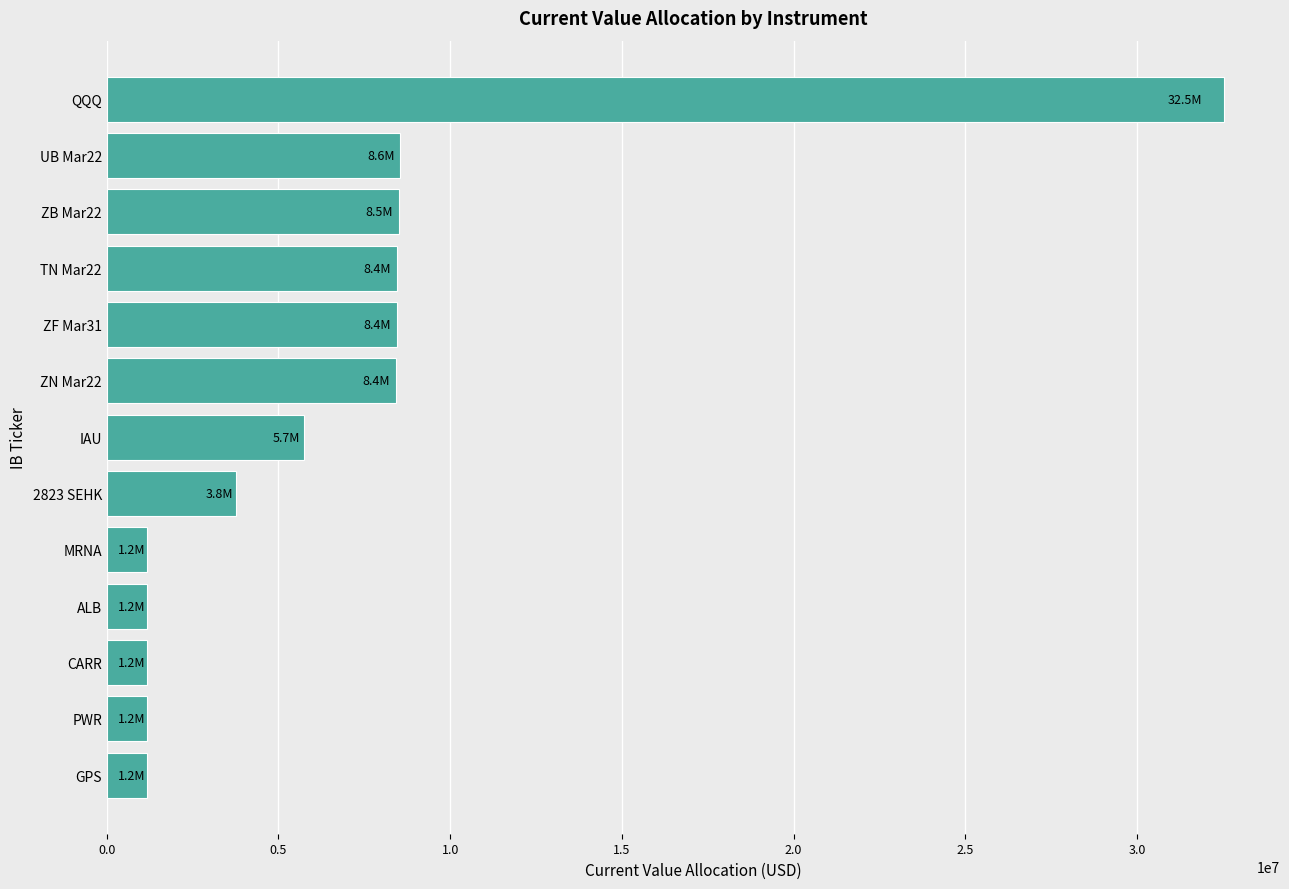

Read the value at ALB.

1162148.0